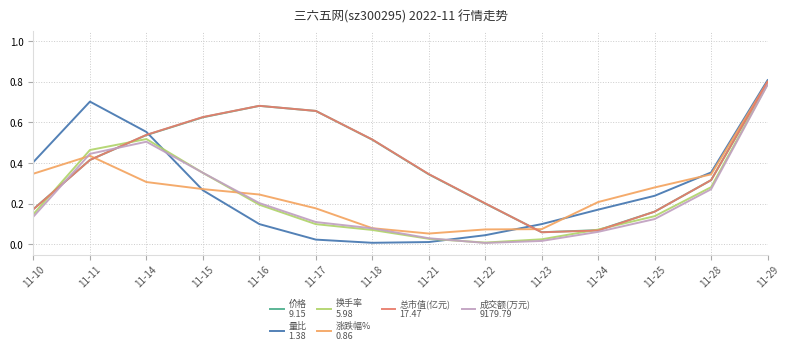

At which category is the sum across all series the highest?

11-29